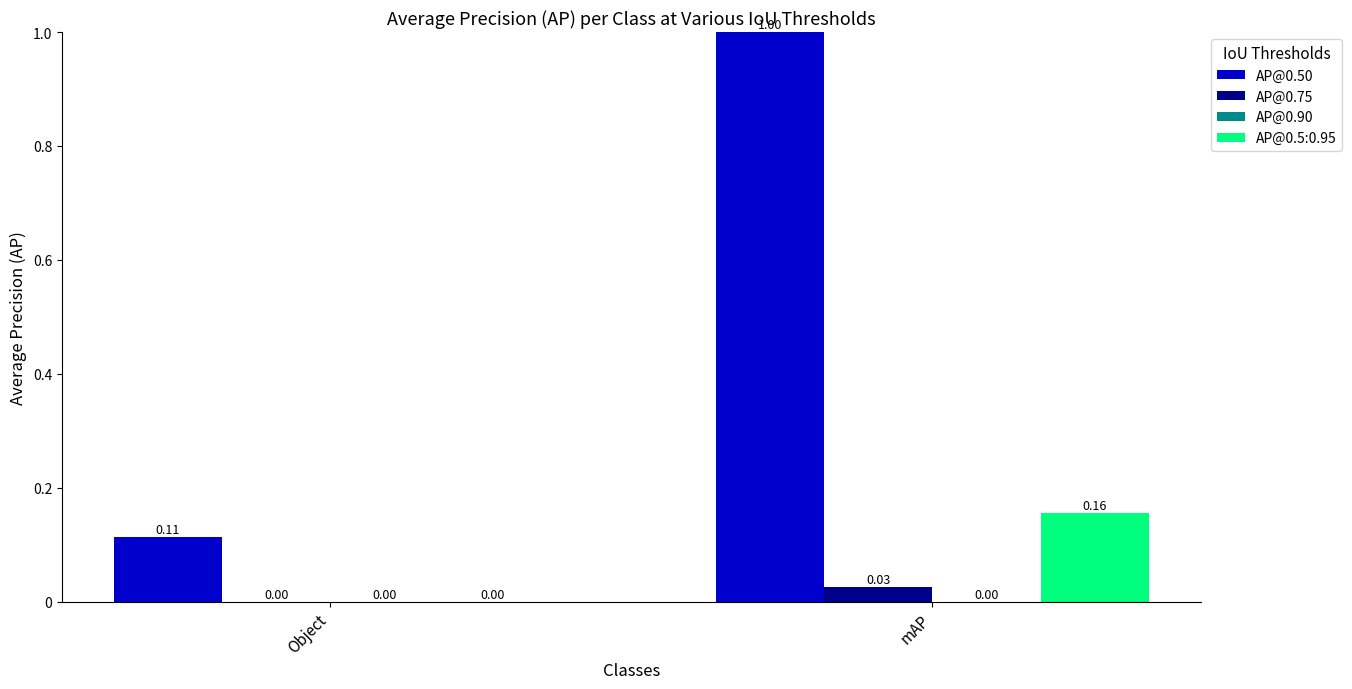

The AP@0.50 series shows 1.0 at mAP. True or false?

True